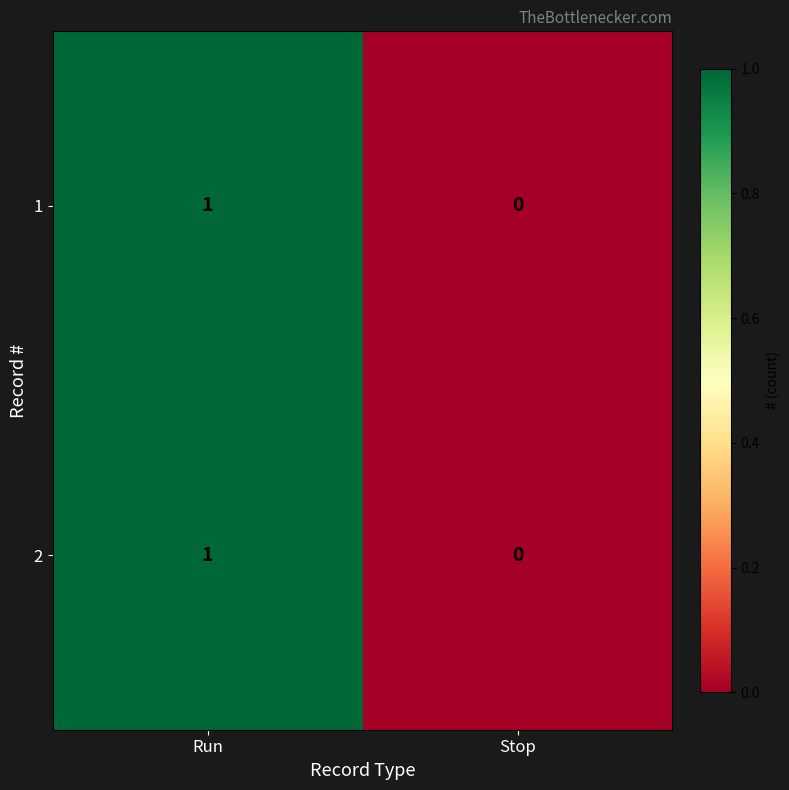

How many values in 2 are above zero?

1